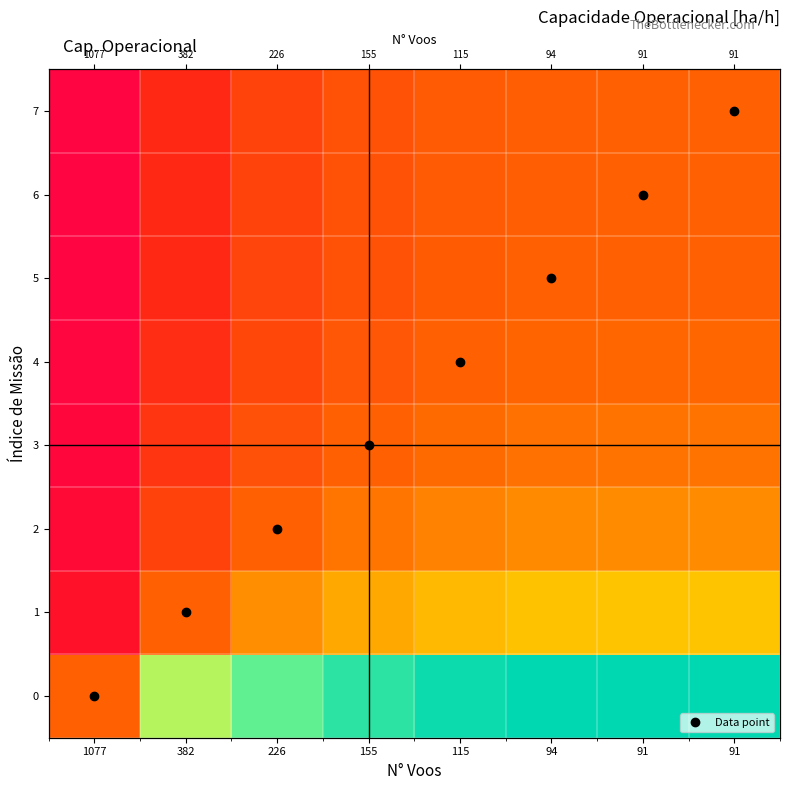

At which category does the chart reach its peak across all series?

91